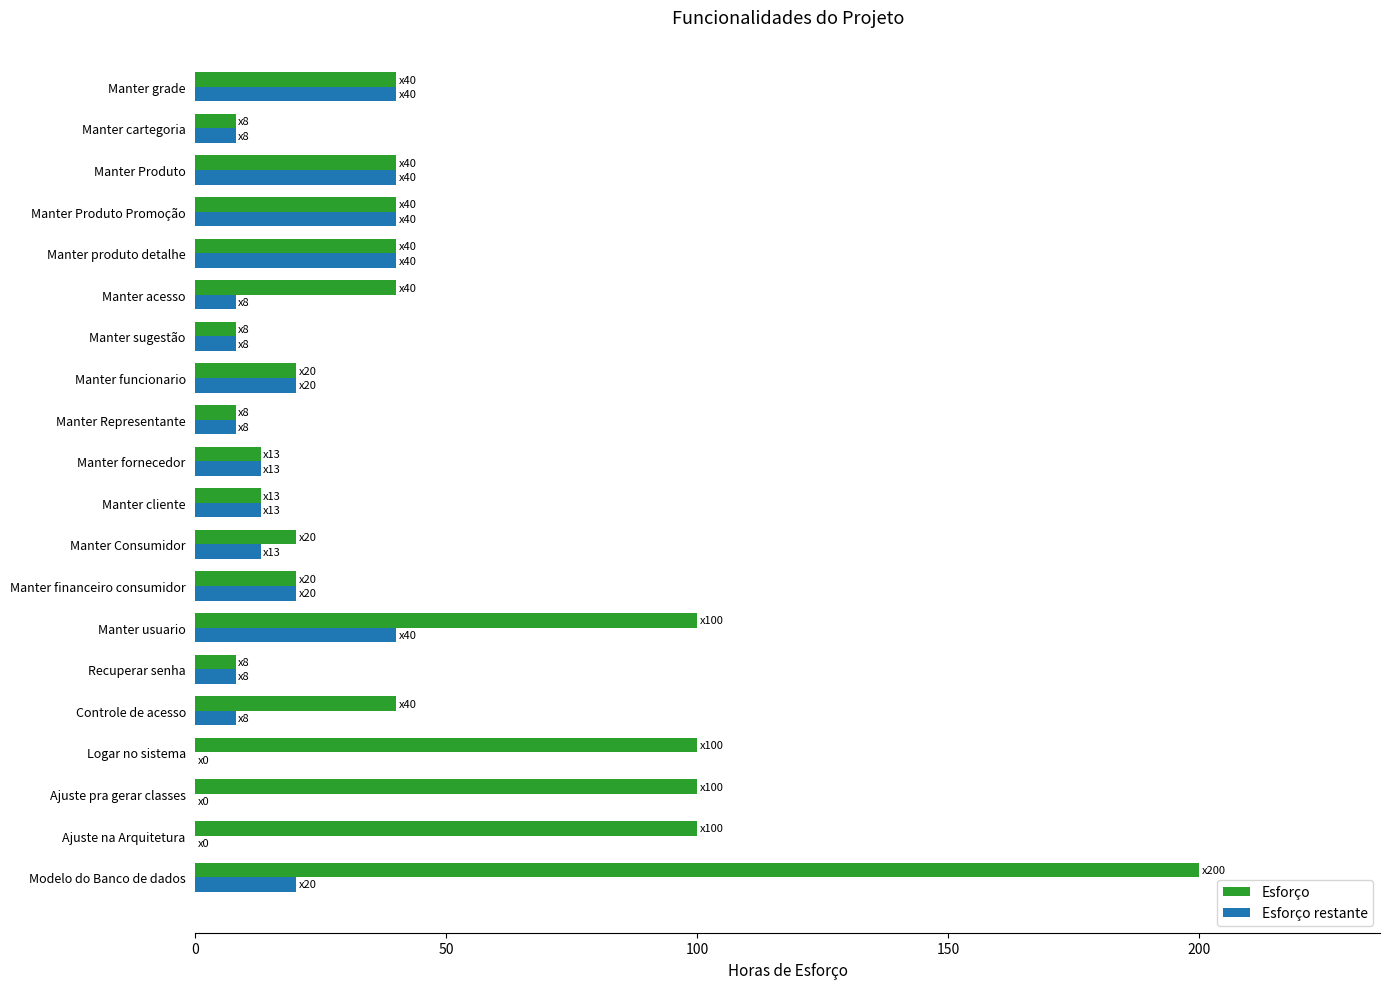

At which category does the chart reach its peak across all series?

Modelo do Banco de dados